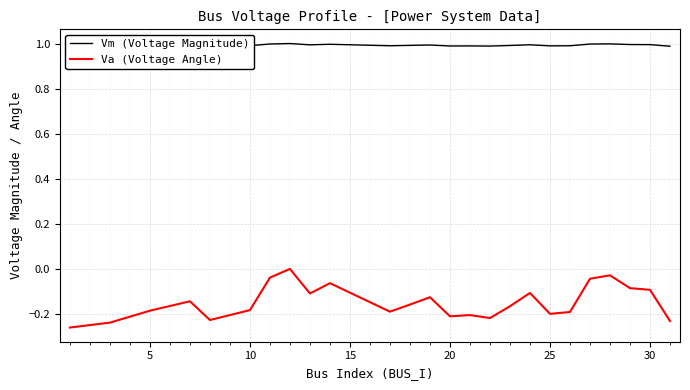

What is the highest value of the Vm (Voltage Magnitude) series?

1.0